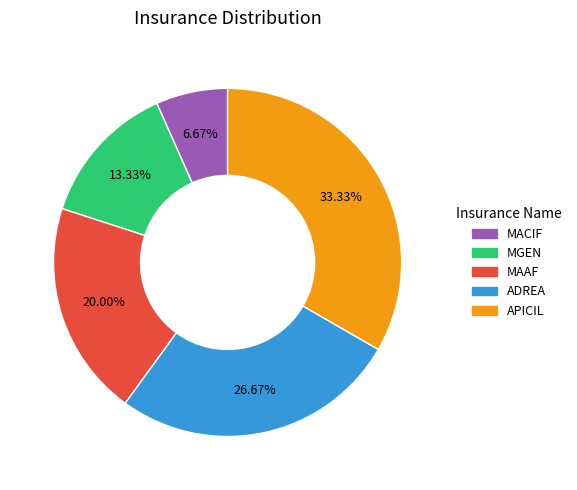

Approximately how many times larger is the value at MGEN compared to MAAF?

0.7